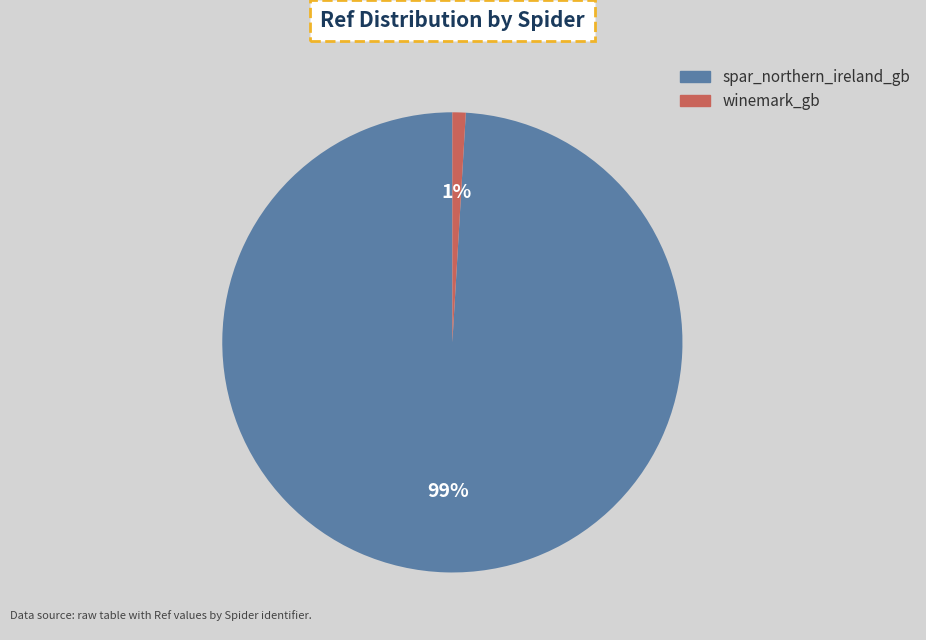

To the nearest percent, what is the combined percentage of spar_northern_ireland_gb and winemark_gb?

100%